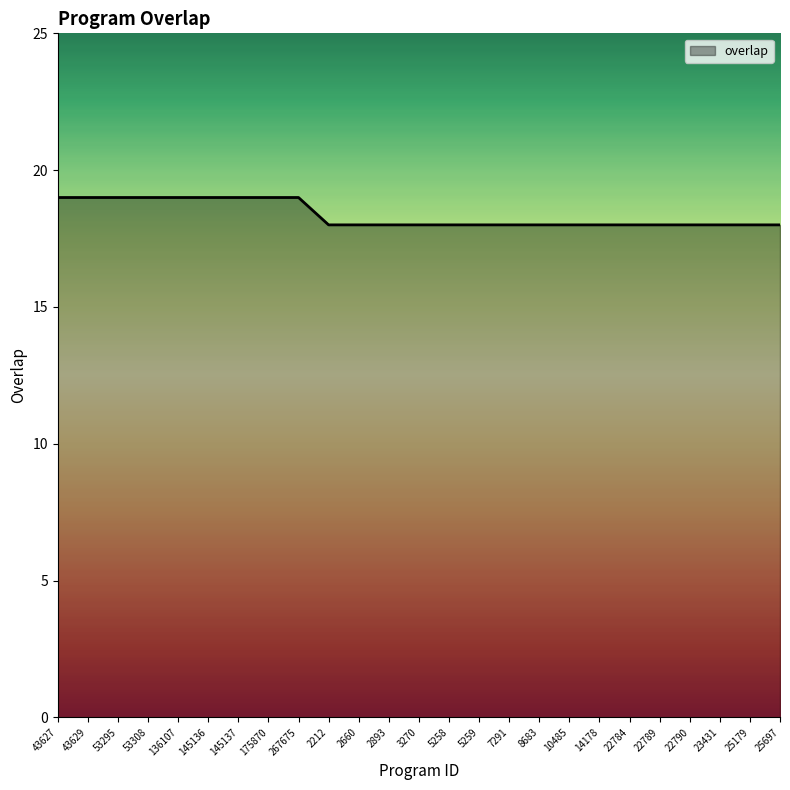

What is the minimum value shown in the chart?

18